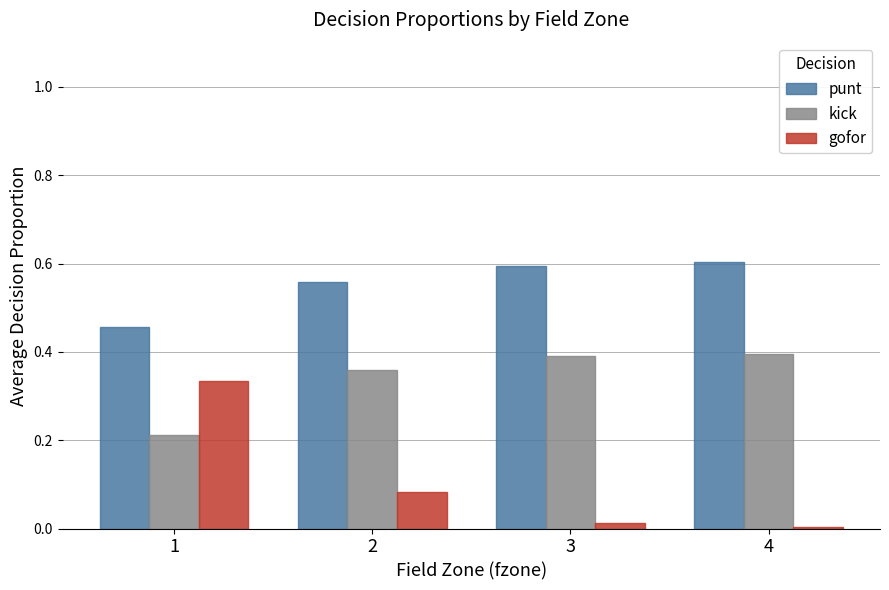

Is the value of punt at 1 greater than the value of gofor at 3?

Yes